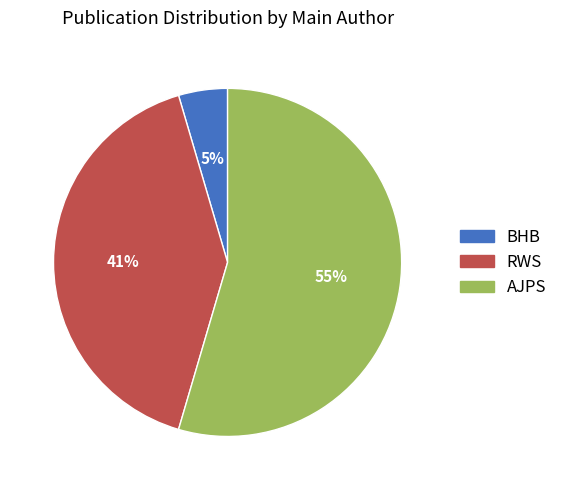

Do BHB and AJPS together represent more than half of the pie?

Yes